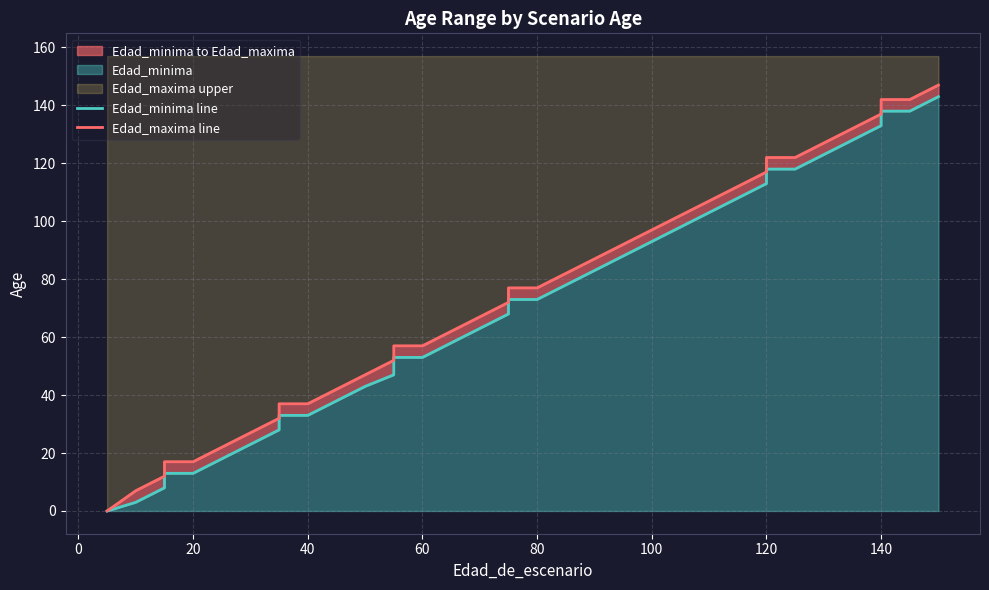

How many values in Edad_maxima line are above zero?

35